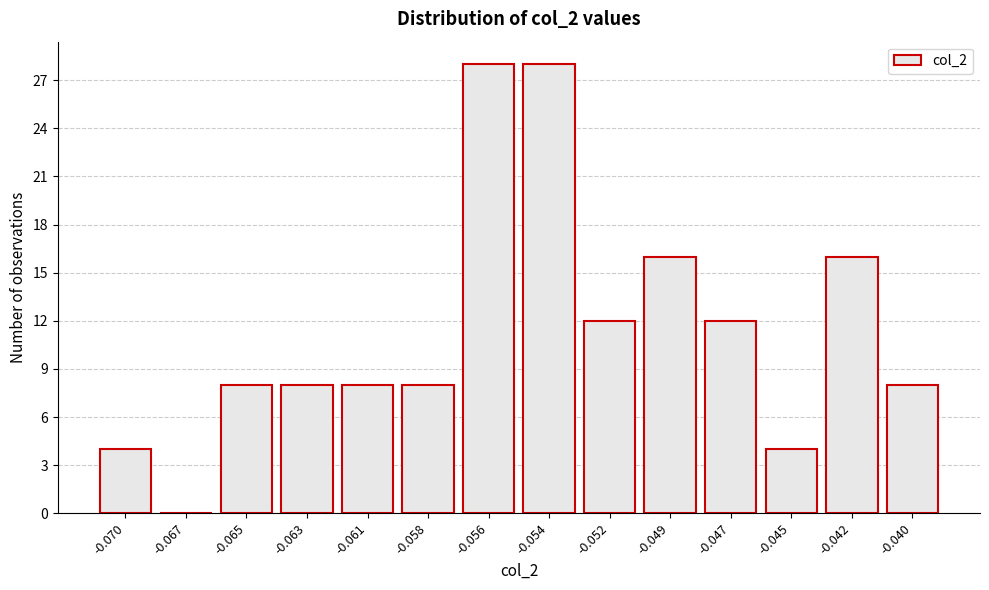

Reading right to left, transcribe all the data shown in this chart.

-0.040=8	-0.042=16	-0.045=4	-0.047=12	-0.049=16	-0.052=12	-0.054=28	-0.056=28	-0.058=8	-0.061=8	-0.063=8	-0.065=8	-0.067=0	-0.070=4